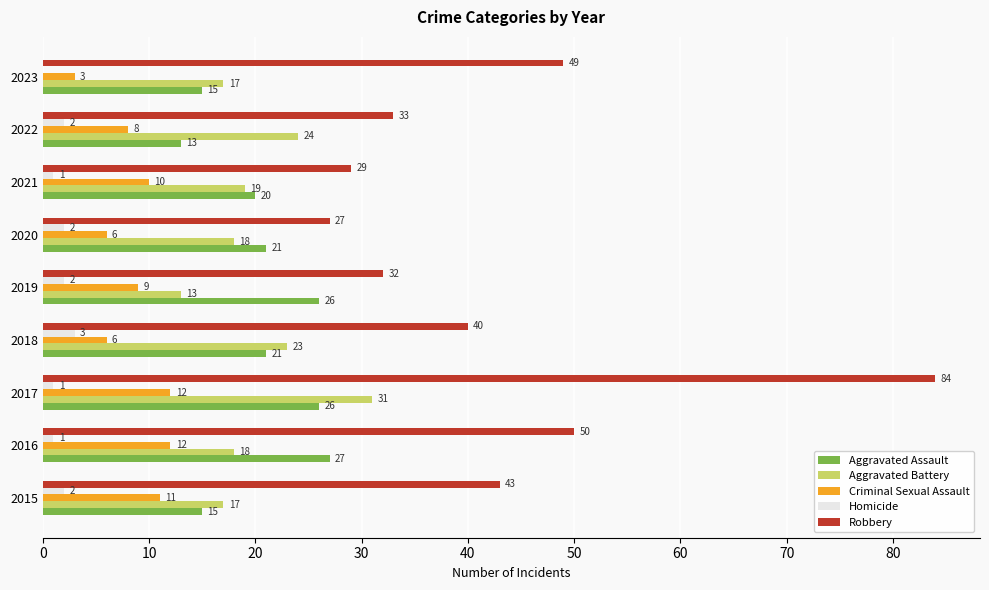

Is it true that Aggravated Battery equals 21 at 2019?

False